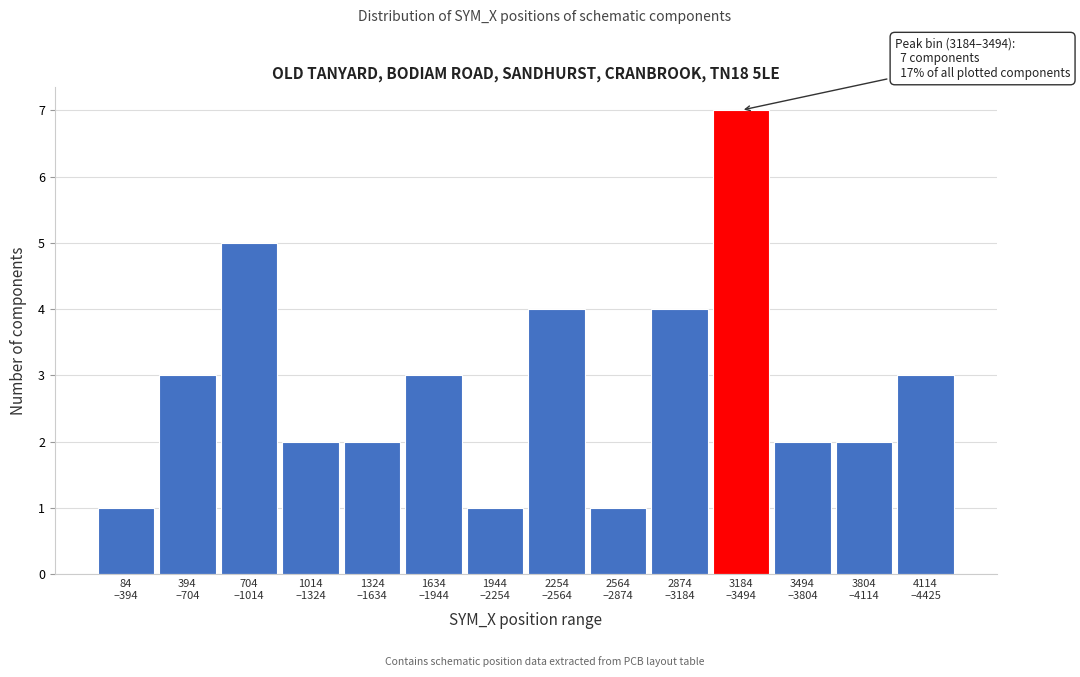

Reading right to left, extract all data points from this chart.

3	2	2	7	4	1	4	1	3	2	2	5	3	1